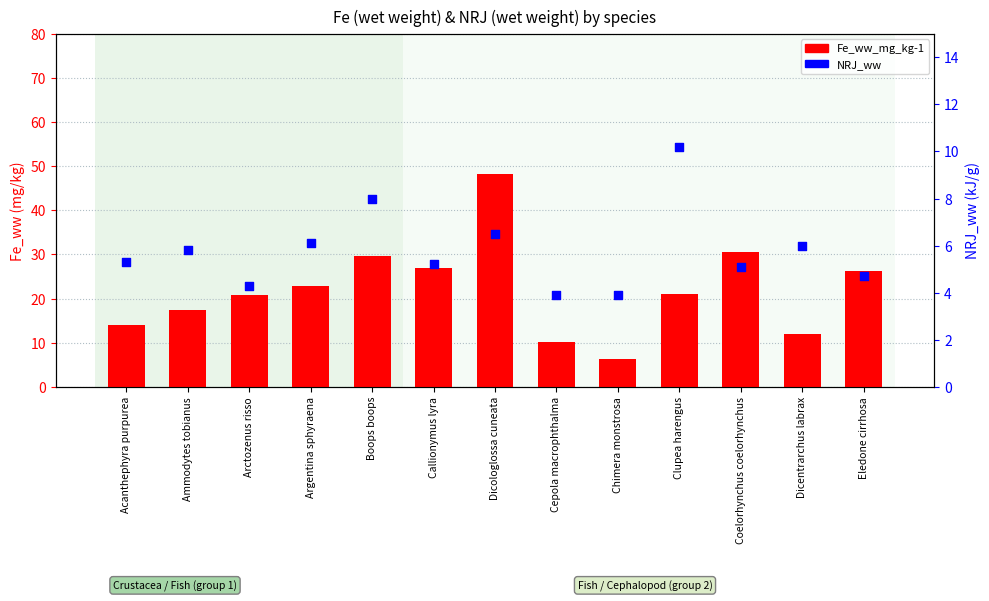

What is the total value across all series at Coelorhynchus coelorhynchus?

35.6